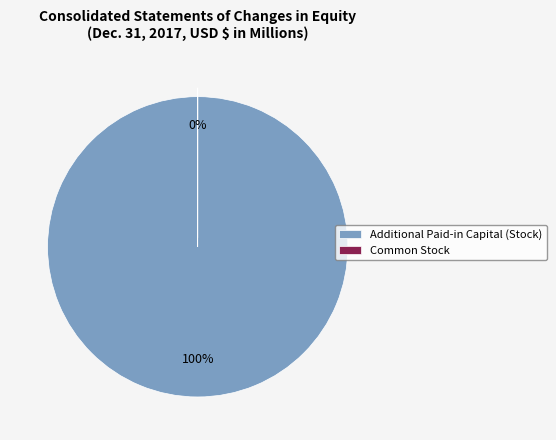

Is there a majority slice in this chart?

Yes